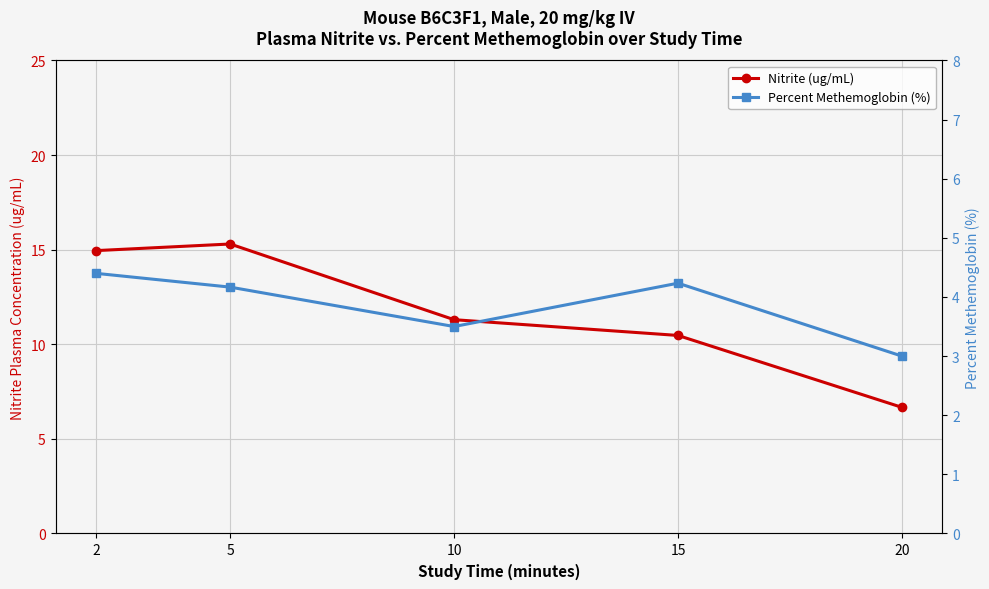

How many Percent Methemoglobin (%) values are between 3 and 4?

2